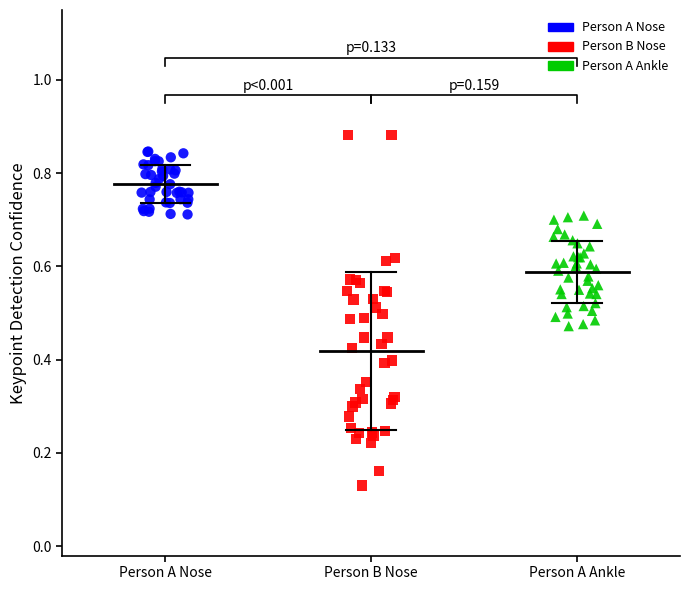

Which series has the widest spread of Y values?

Person B Nose